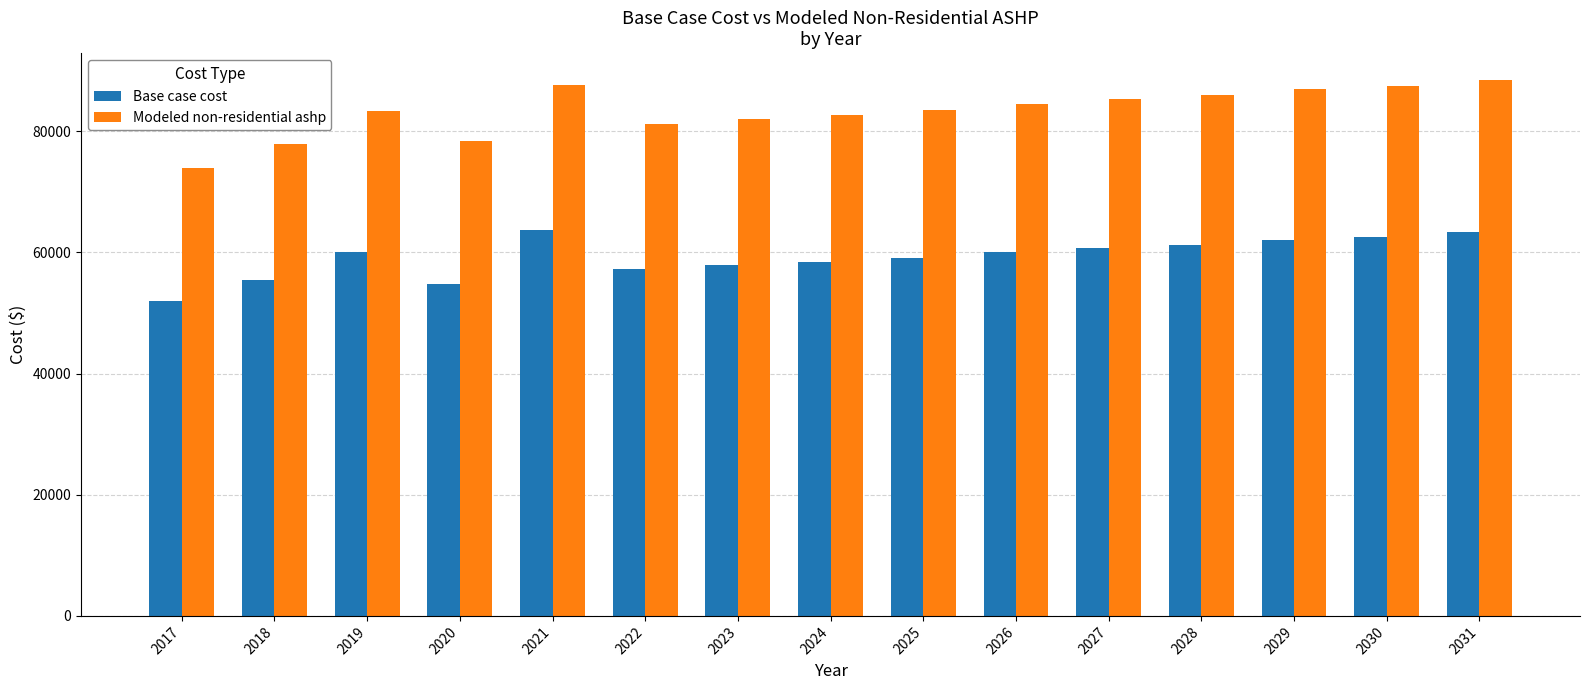

Is the value of Modeled non-residential ashp at 2031 greater than the value of Base case cost at 2026?

Yes